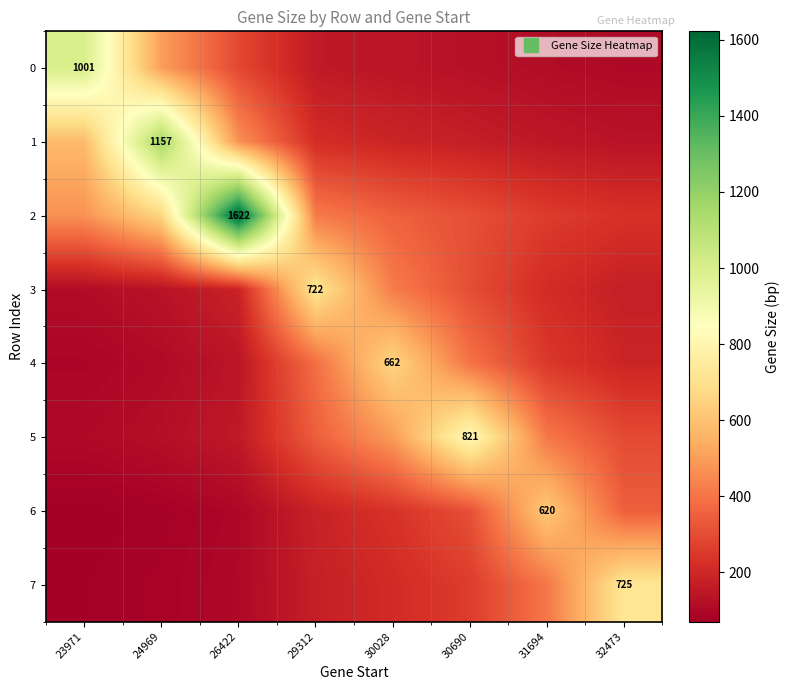

Between 24969 and 29312, which is larger?

24969